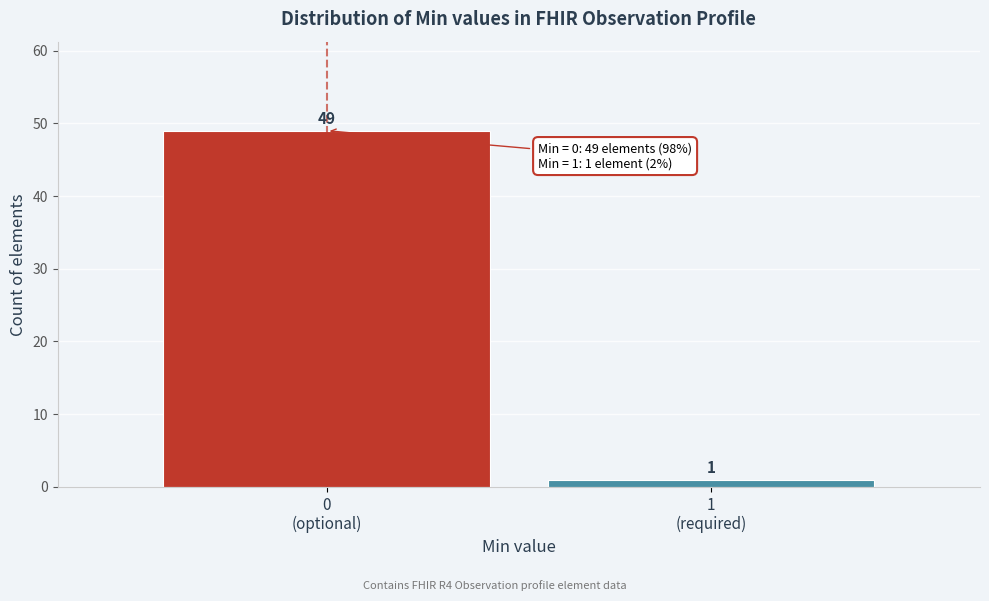

Reading right to left, transcribe all the data shown in this chart.

1	49